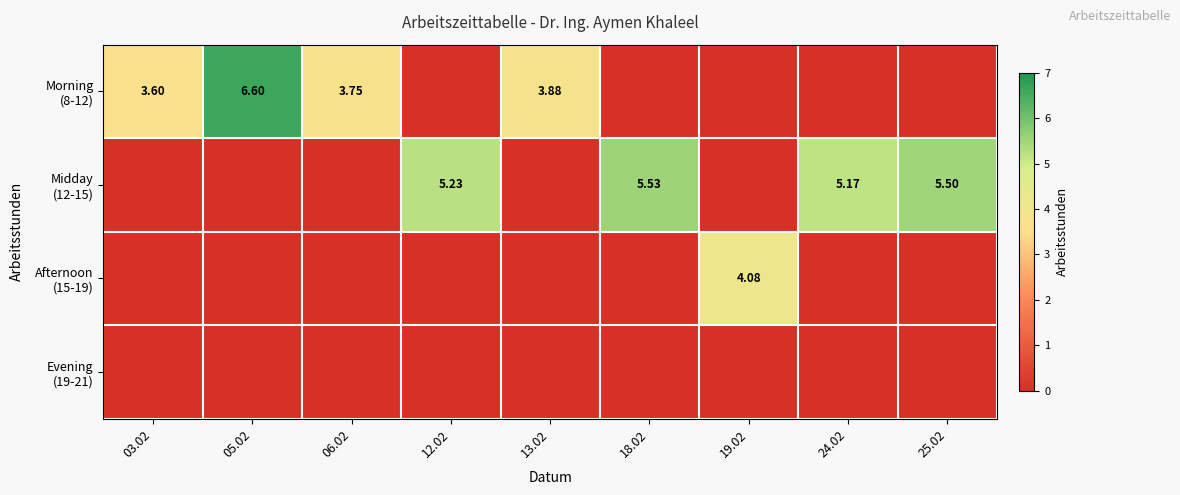

Is the value of Afternoon (15-19) at 13.02 greater than the value of Evening (19-21) at 06.02?

No